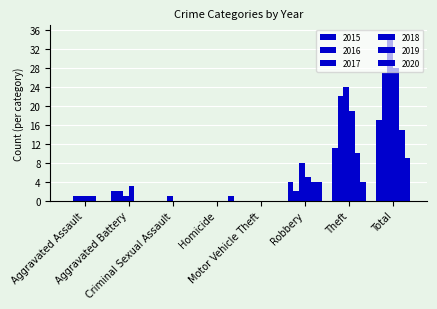

What is the difference between the highest and lowest values at Aggravated Battery?

3